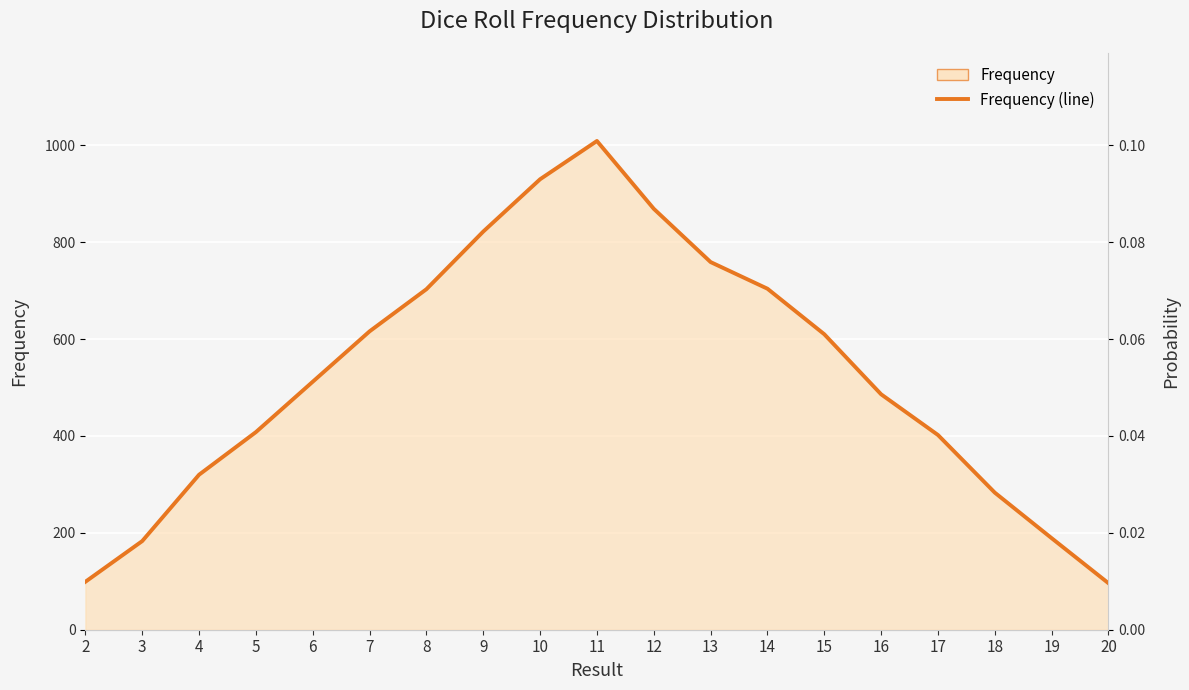

Where is Probability (line) nearest to the value 0?

20